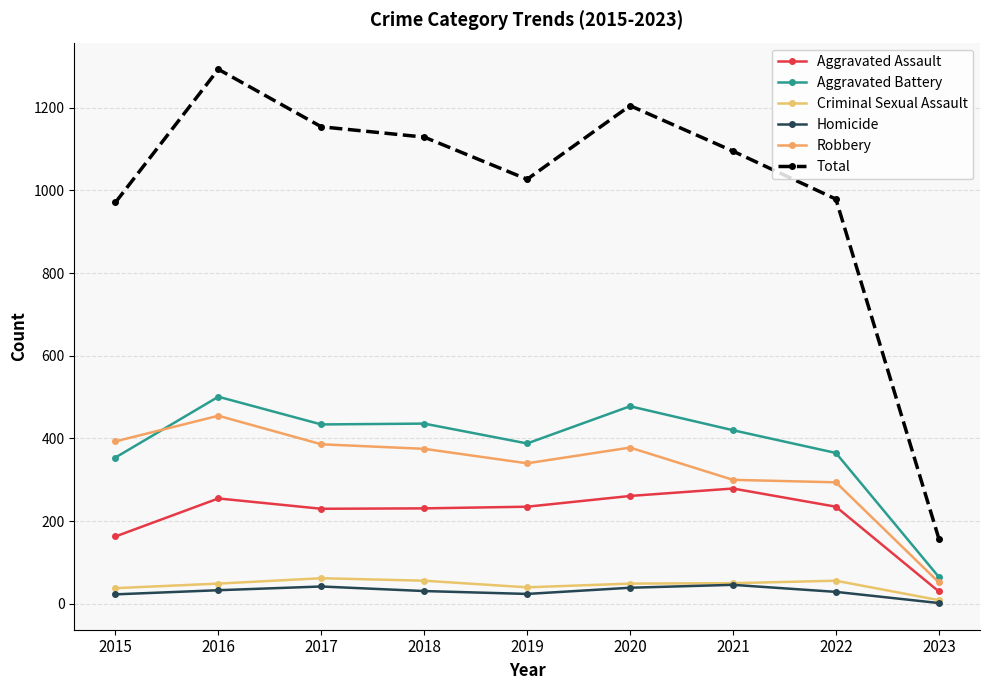

How many interior local peaks does the Total series have?

2